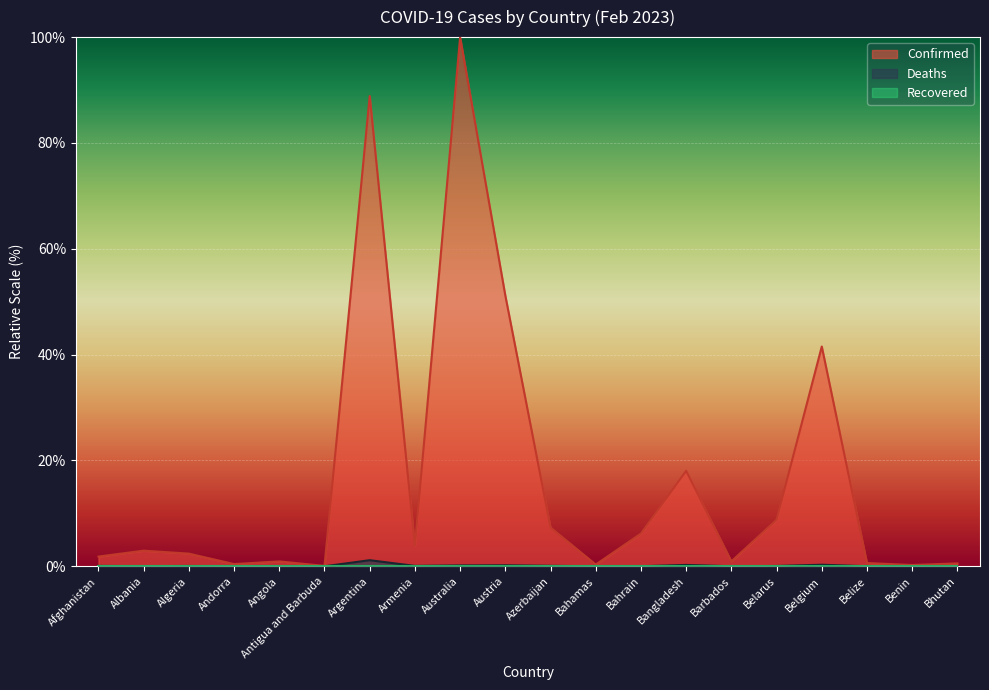

How many lines are shown in the chart?

3